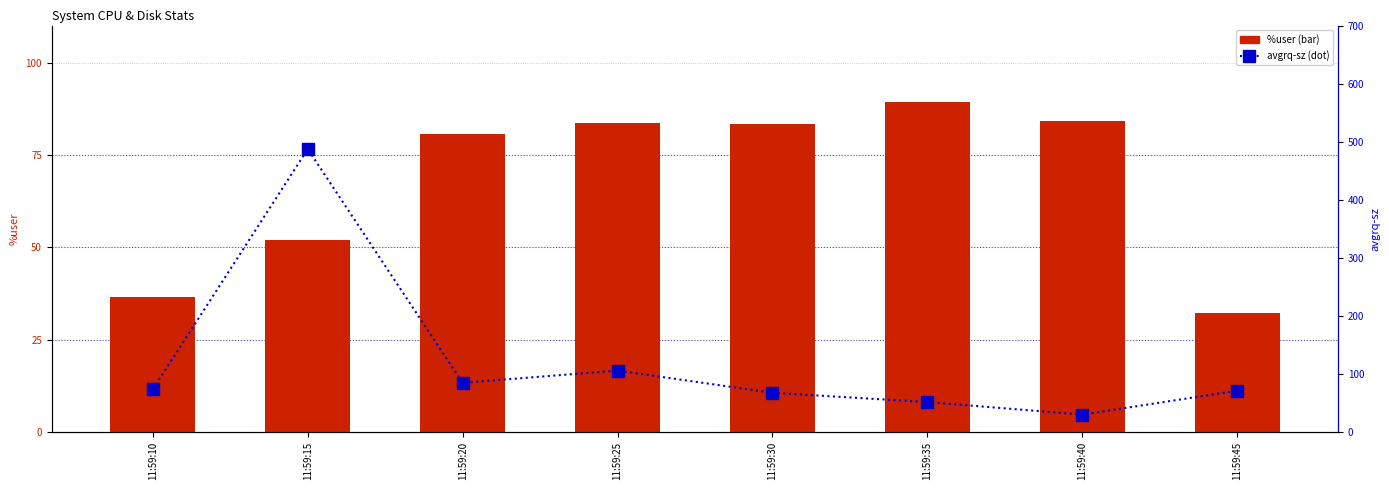

At which label is %user closest to 60?

11:59:15